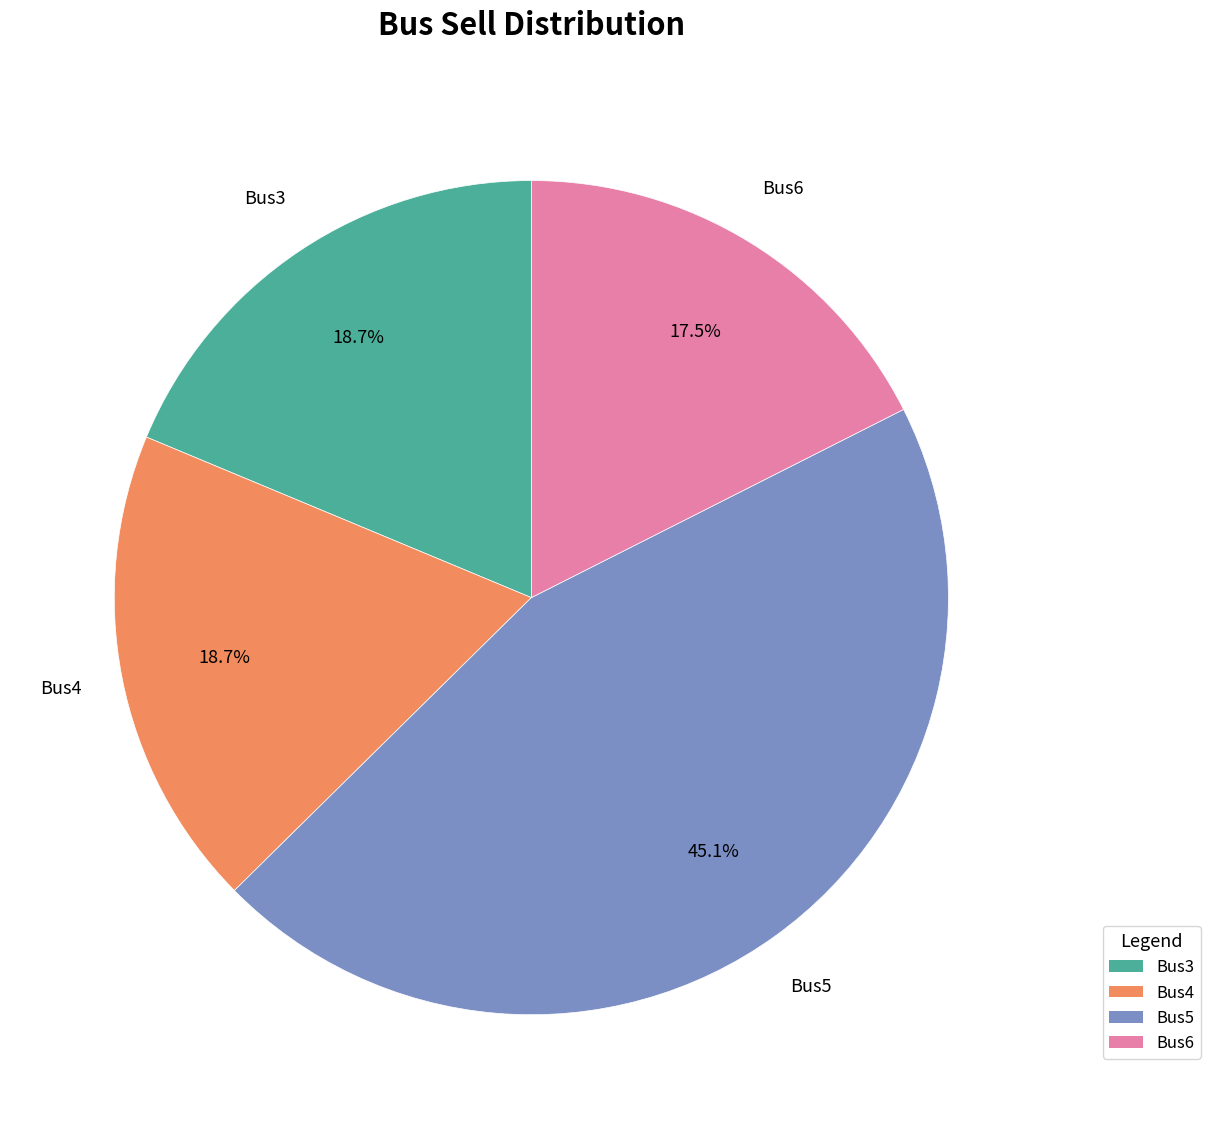

True or false: Bus3 accounts for 25% of the total.

False